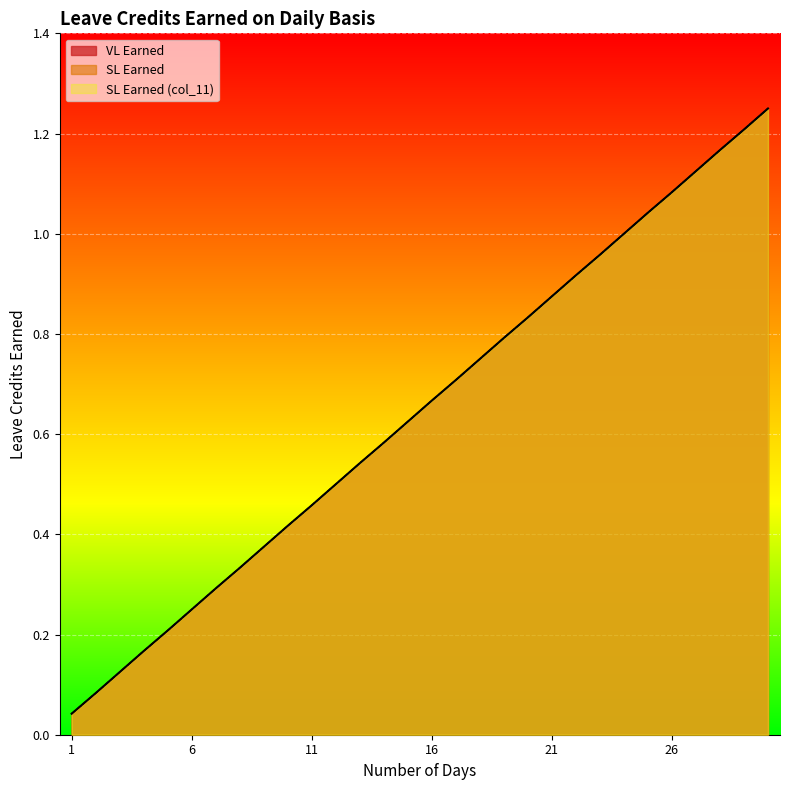

What is the value of the SL Earned point at the 26th from the left?

1.1